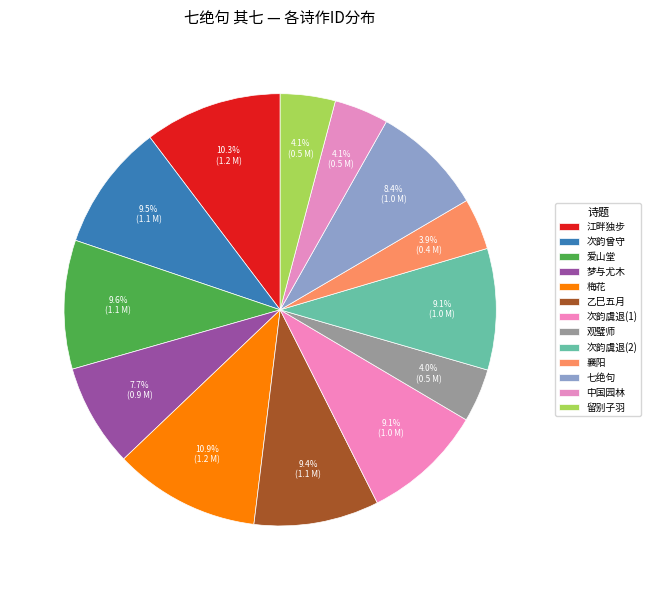

Count the number of slices in the pie.

13